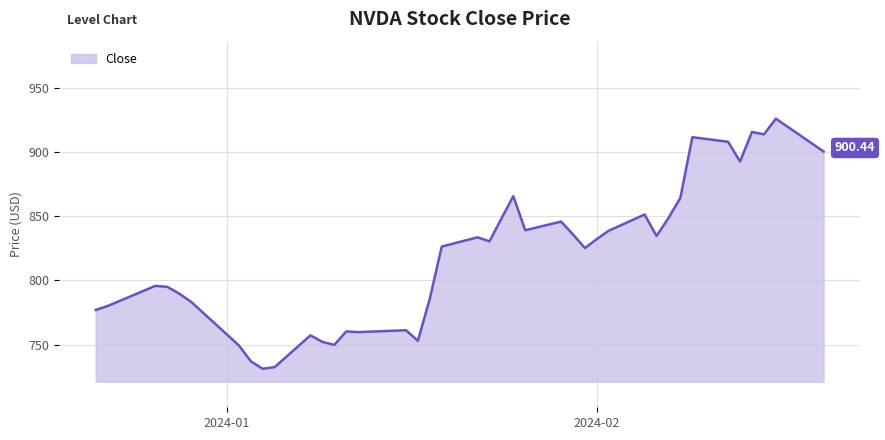

What is the difference between the maximum and minimum values?

195.0